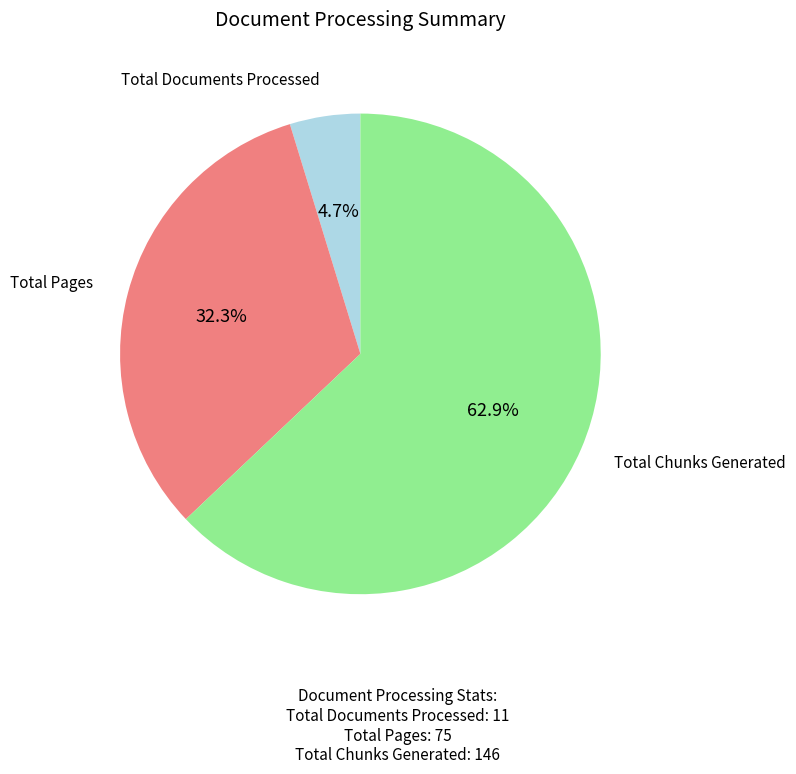

To the nearest percent, what portion does Total Documents Processed represent?

5%